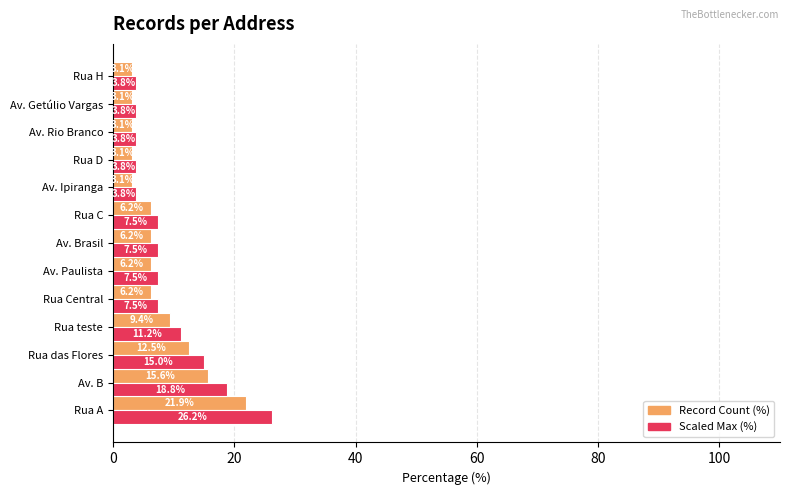

List the series in order of their peak value, lowest first.

Record Count (%), Scaled Max (%)